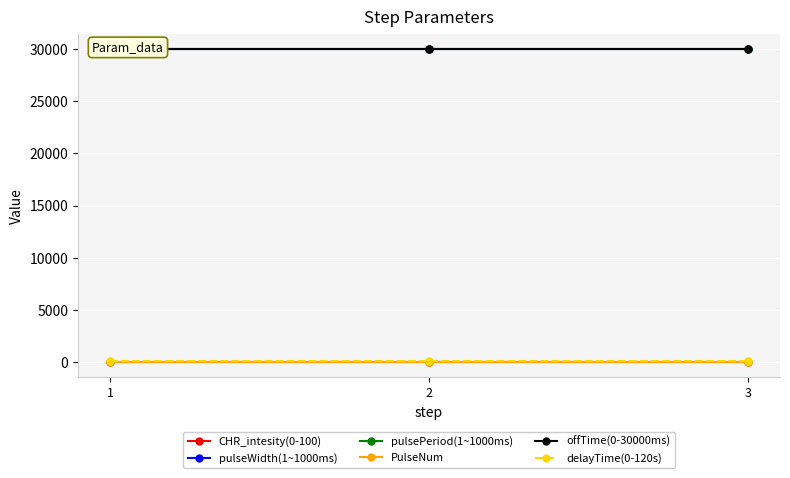

List the labels in order of delayTime(0-120s) value, smallest first.

1, 2, 3